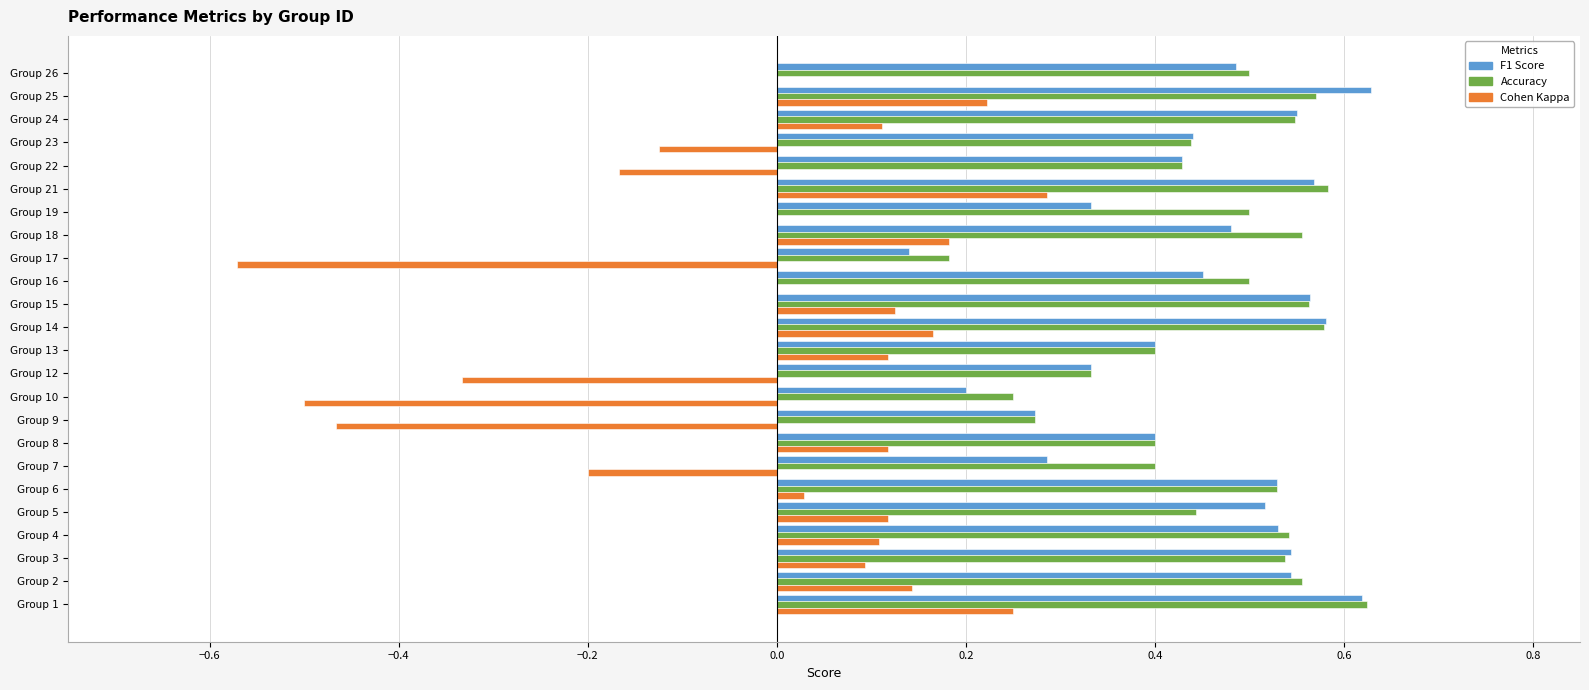

What is the total value across all series at Group 13?

0.9